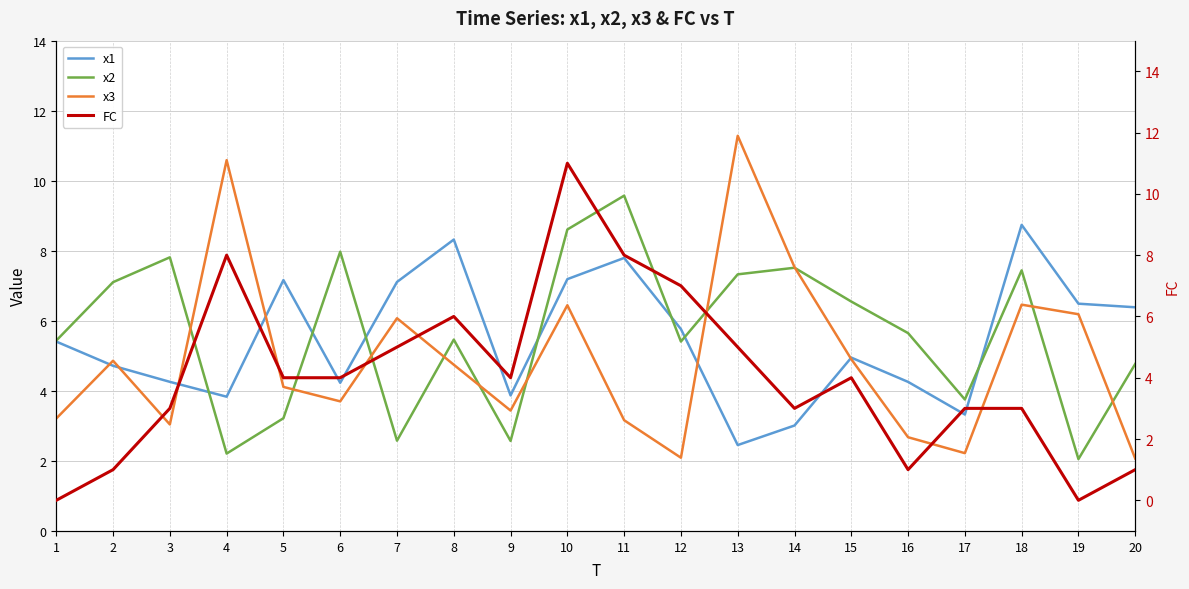

Which label corresponds to the largest value in the chart?

13